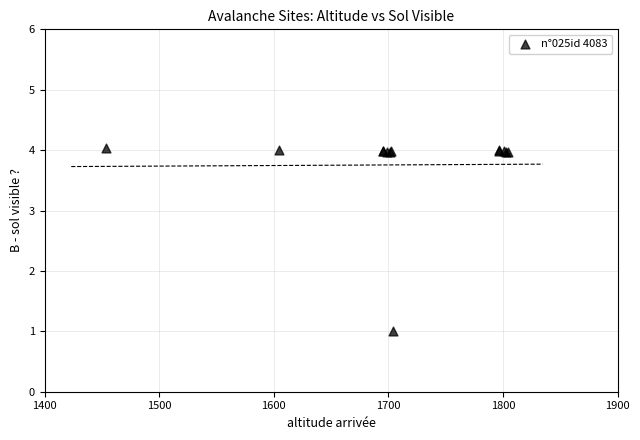

What Y value in the scatter plot is closest to 2?

1.0